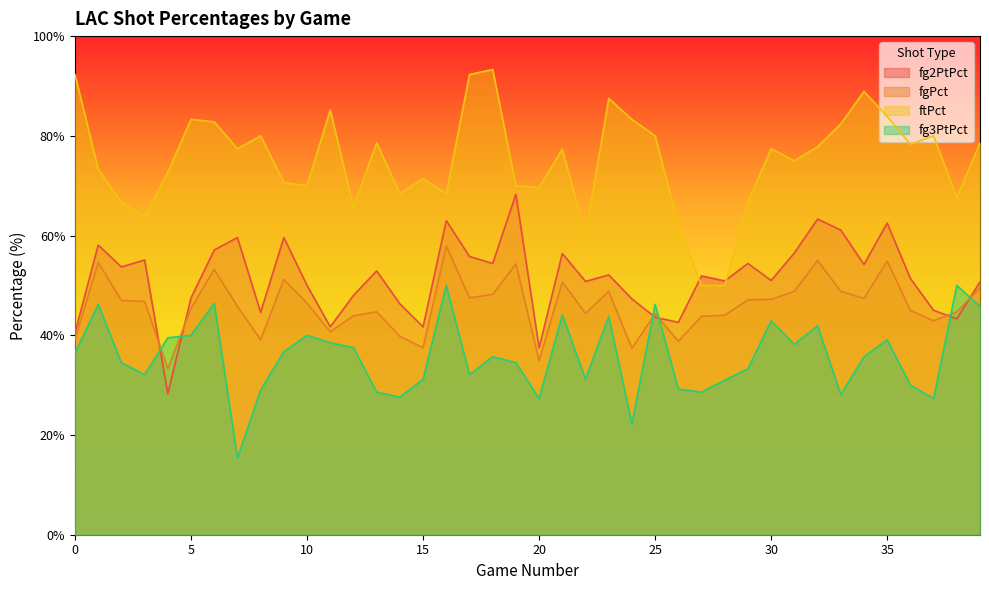

What is the smallest value displayed?

15.4